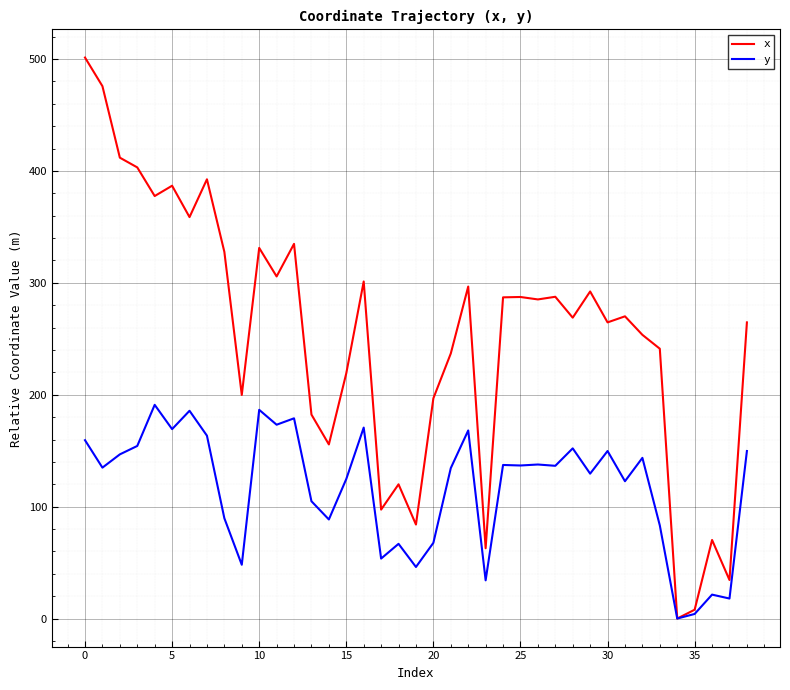

Which series has the widest spread of values?

x